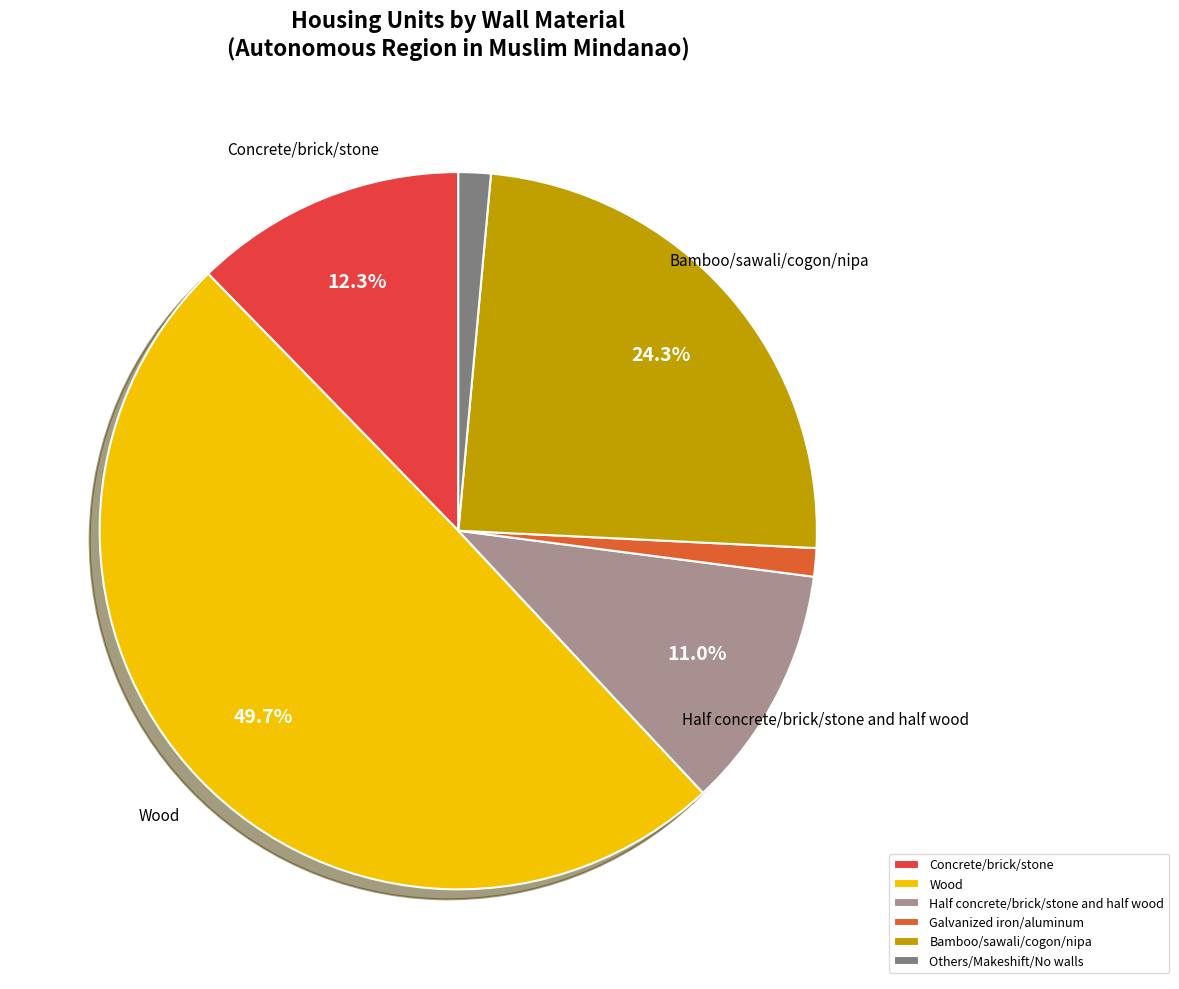

To the nearest percent, what percentage of the pie is Galvanized iron/aluminum?

1%